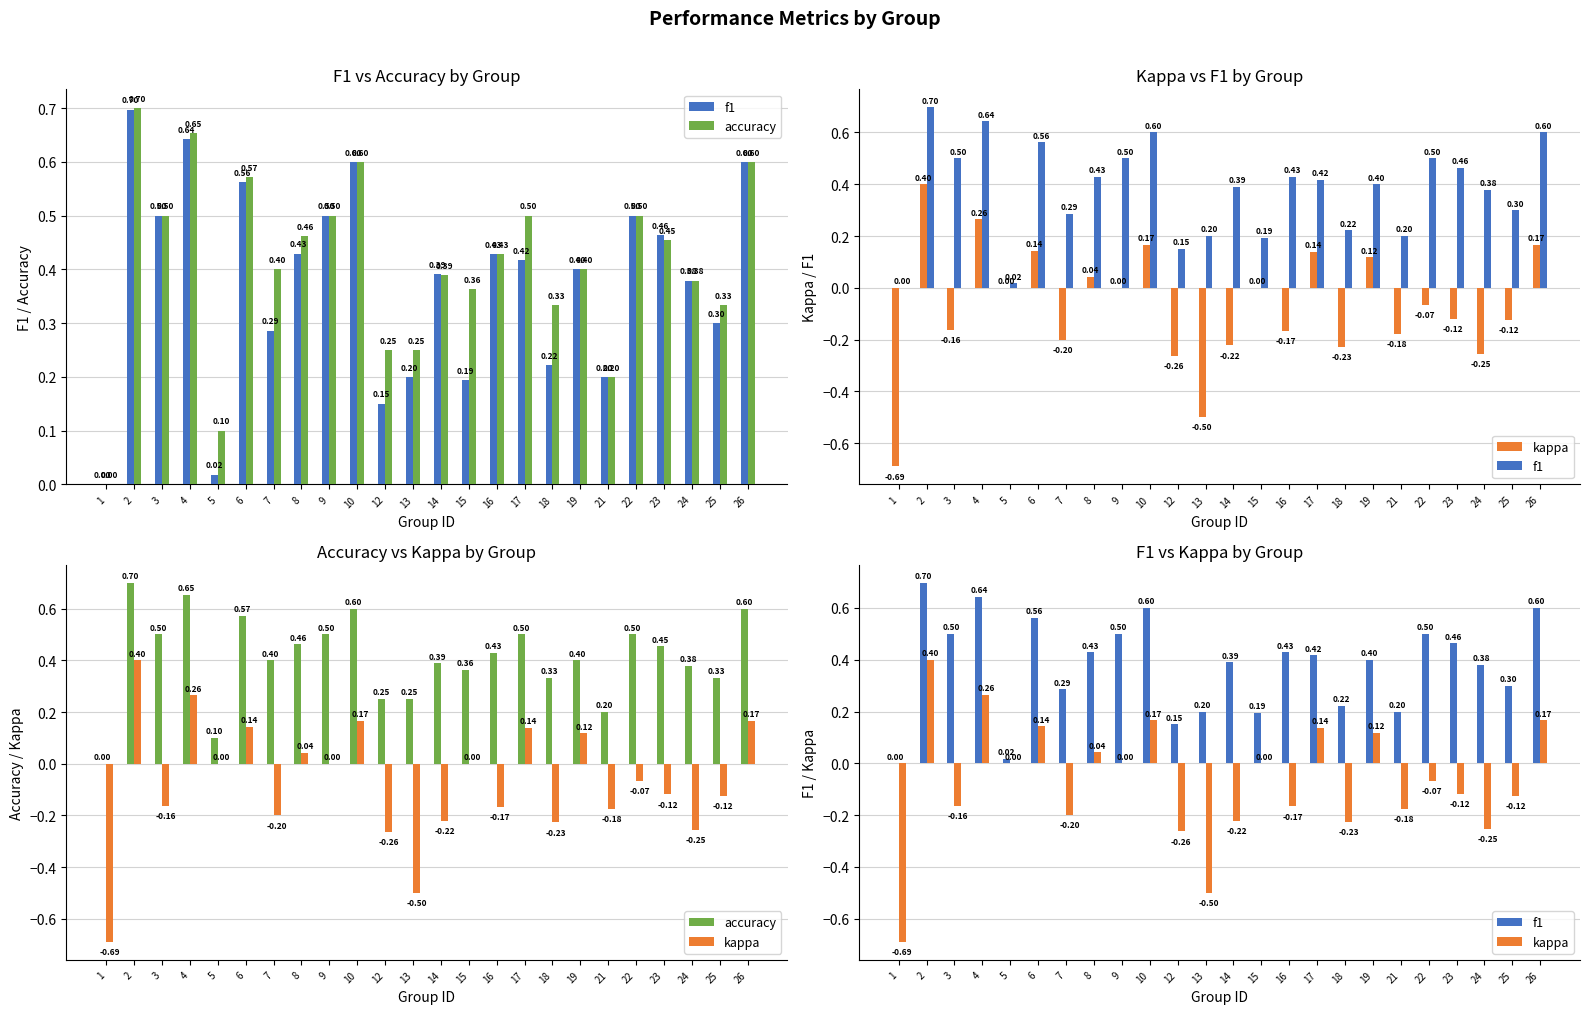

The value of accuracy at 8 is 0.5. True or false?

True